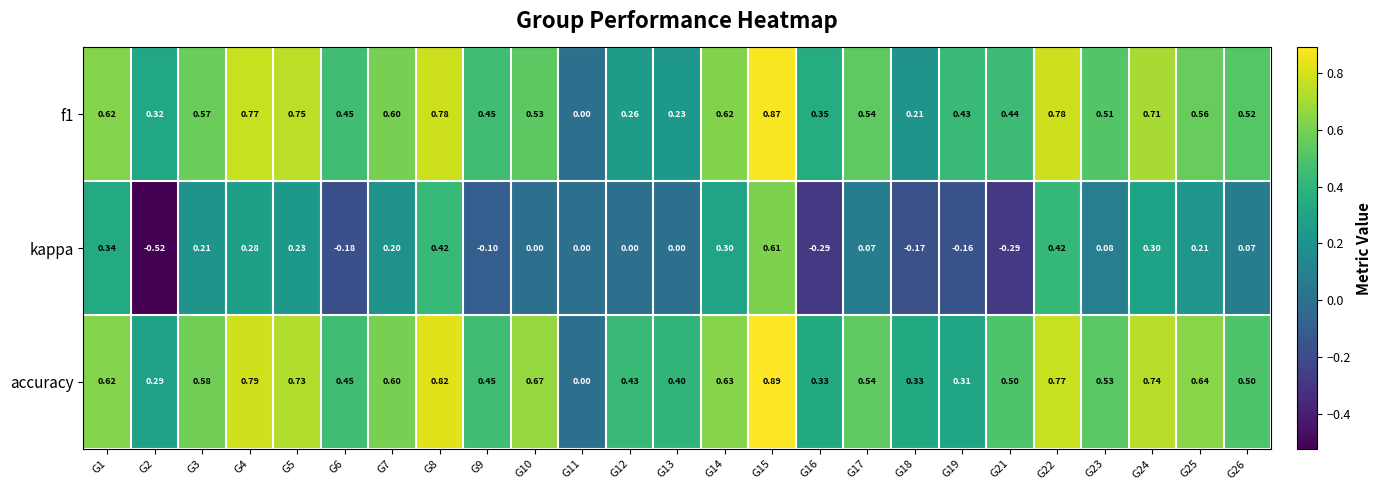

Which series has the largest total across all categories?

accuracy